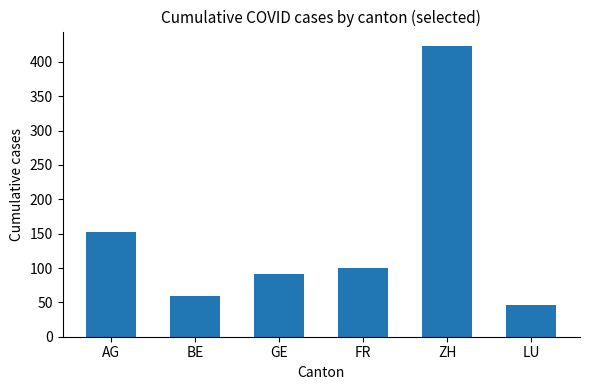

List the labels in order of value, largest first.

ZH, AG, FR, GE, BE, LU